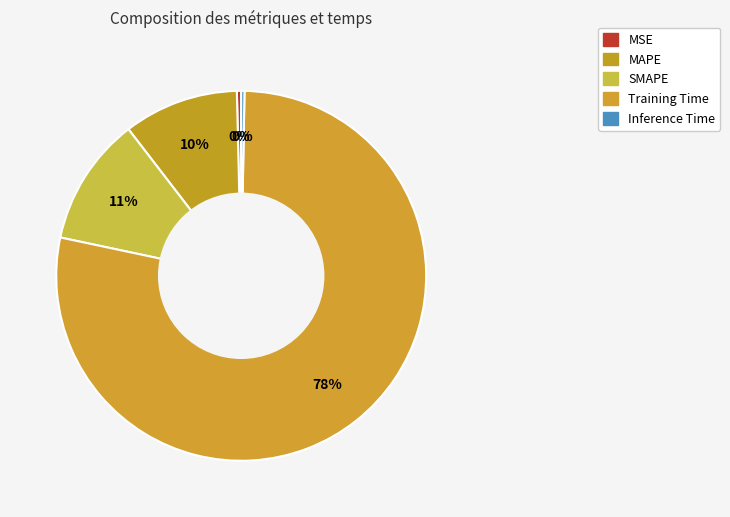

Between MAPE and SMAPE, which is larger?

SMAPE